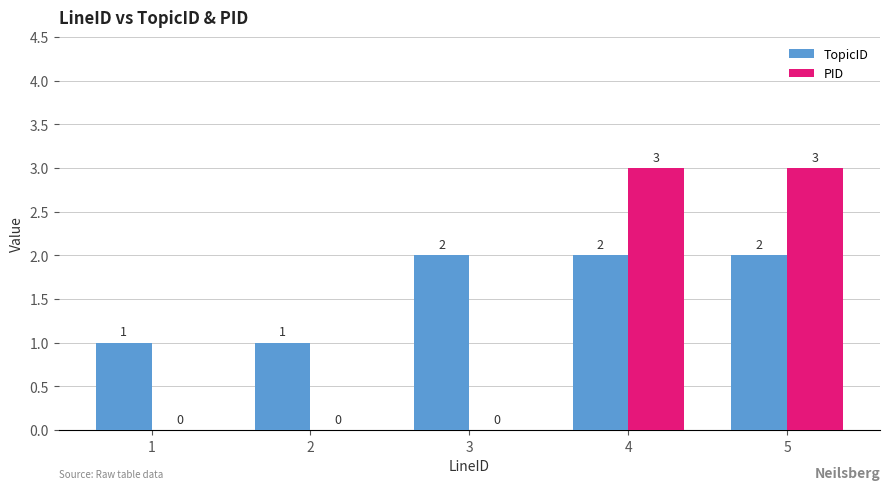

What is the greatest value displayed?

3